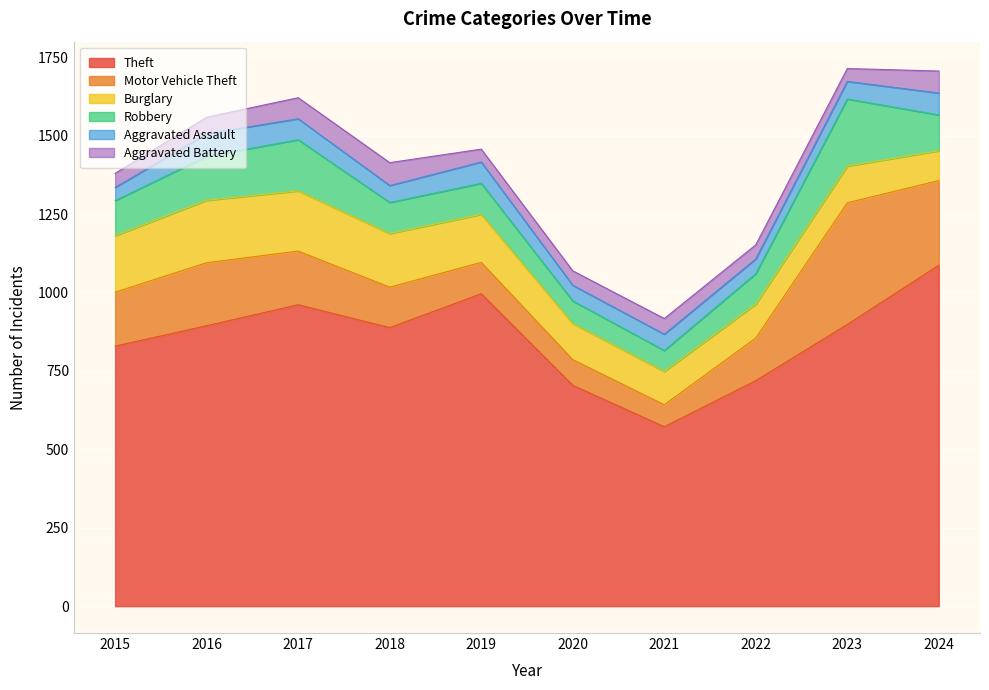

Reading left to right, transcribe all the data shown in this chart.

Theft: 829	894	961	888	996	704	572	719	898	1087
Motor Vehicle Theft: 172	201	171	129	100	82	70	136	388	270
Burglary: 180	199	192	171	153	115	106	108	117	95
Robbery: 112	140	163	99	99	72	67	97	214	114
Aggravated Assault: 42	72	67	54	68	50	52	47	56	70
Aggravated Battery: 45	53	67	73	41	46	50	45	41	70